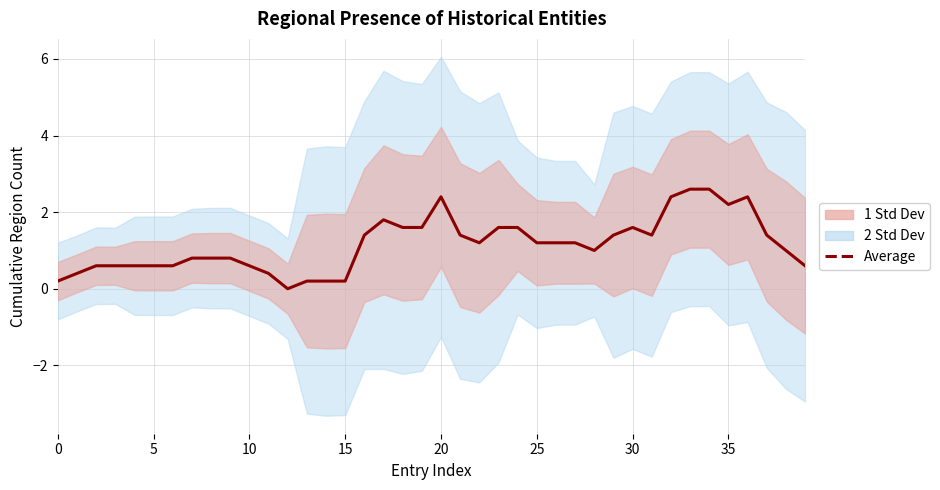

What is the value of the 28th point from the left?

1.2